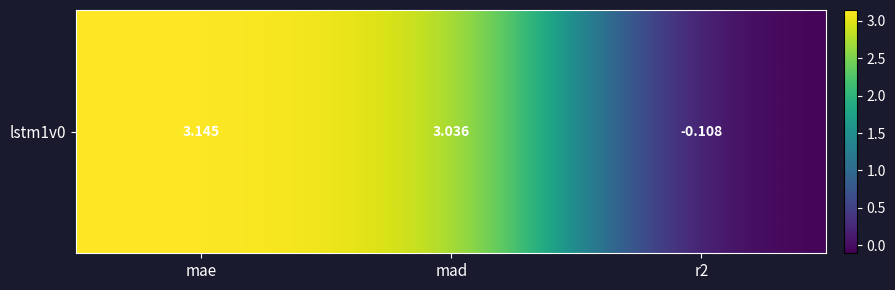

Rank the categories by value from highest to lowest.

mae, mad, r2